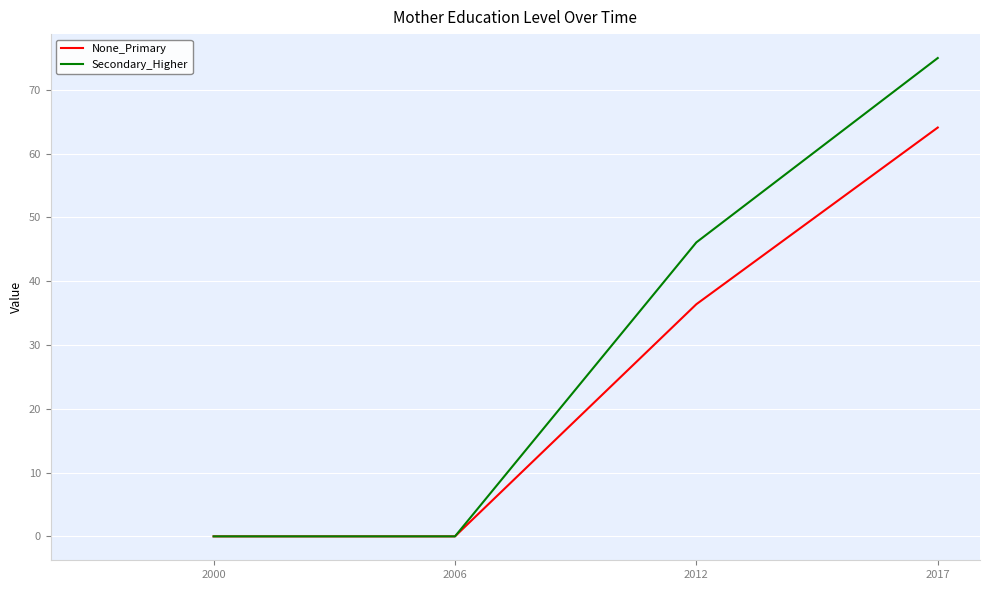

At which category is the sum across all series the highest?

2017